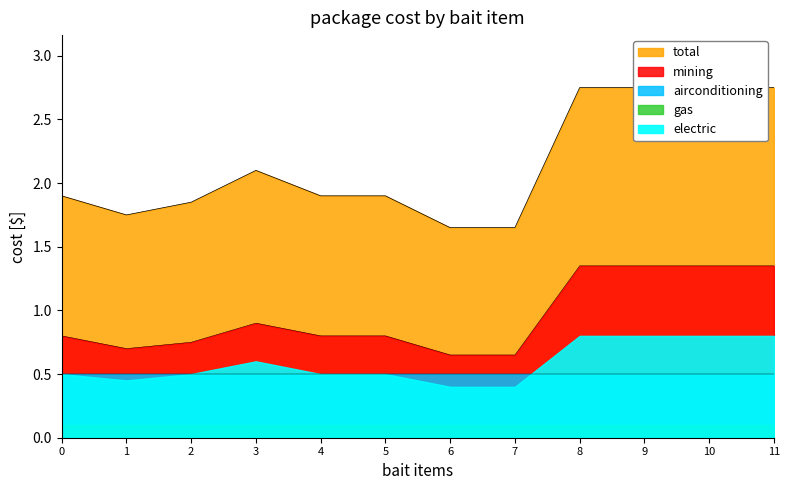

How many interior local peaks does the total series have?

1